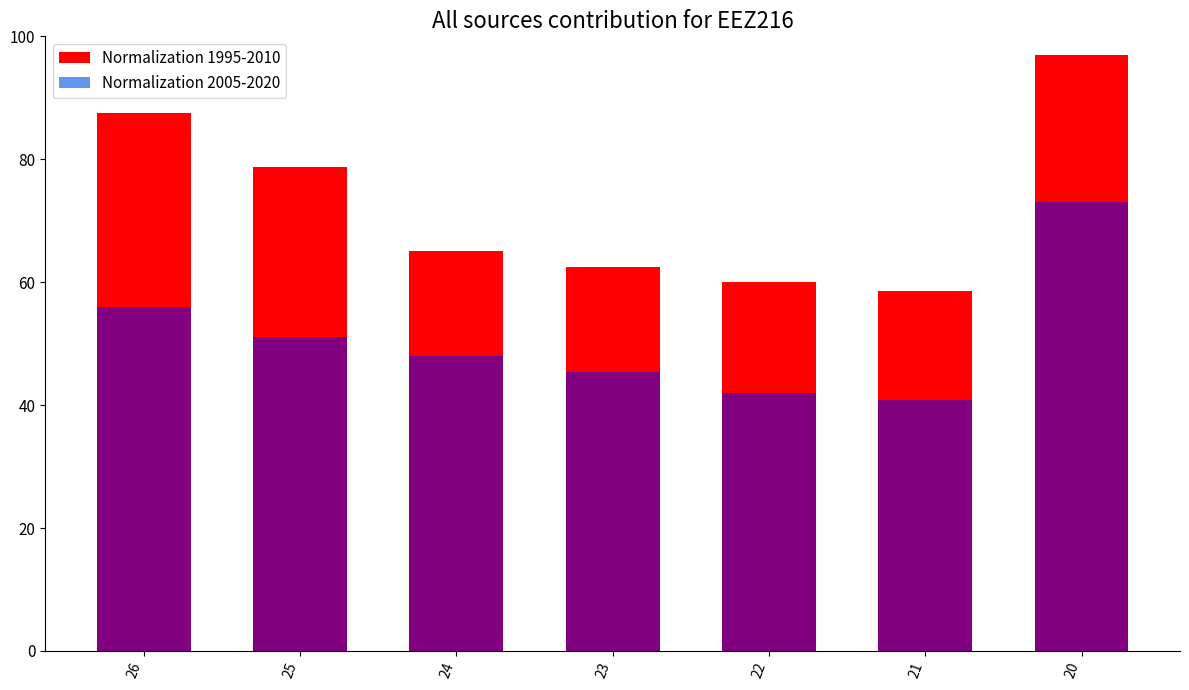

At which category is the sum across all series the highest?

20